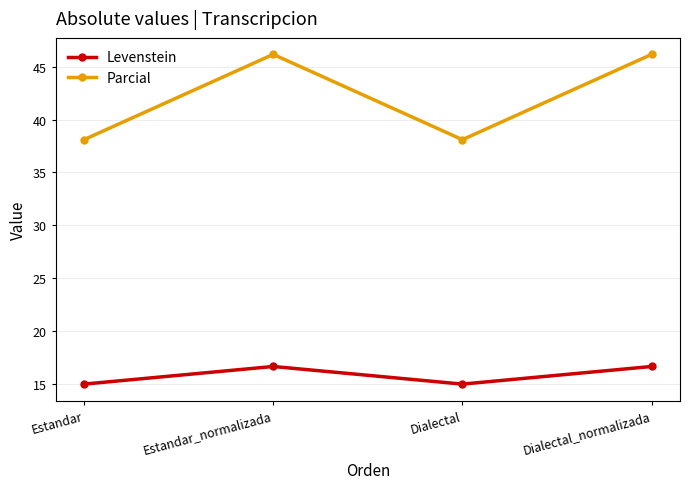

At how many categories does at least one series exceed 42?

2